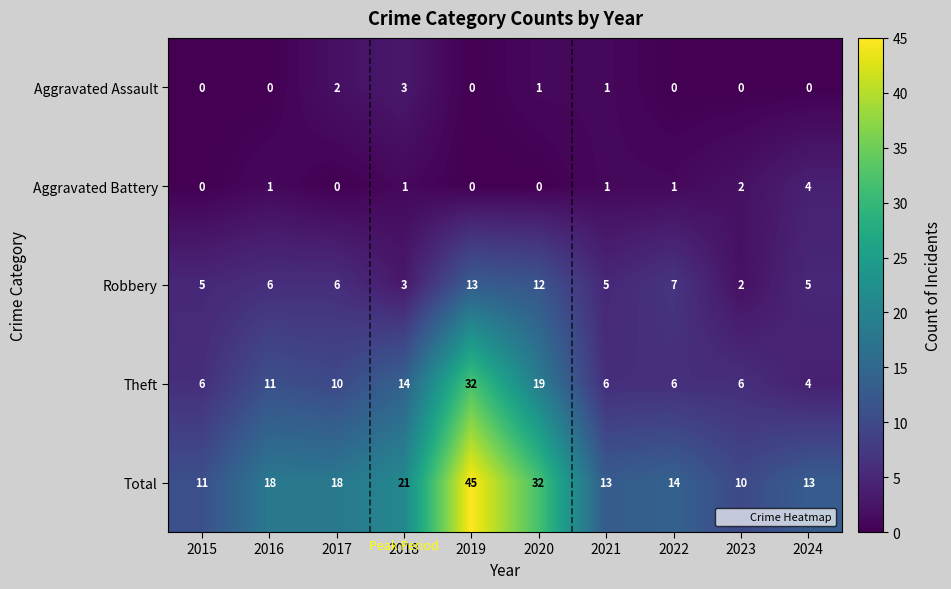

Is it true that Aggravated Assault equals 0 at 2019?

True